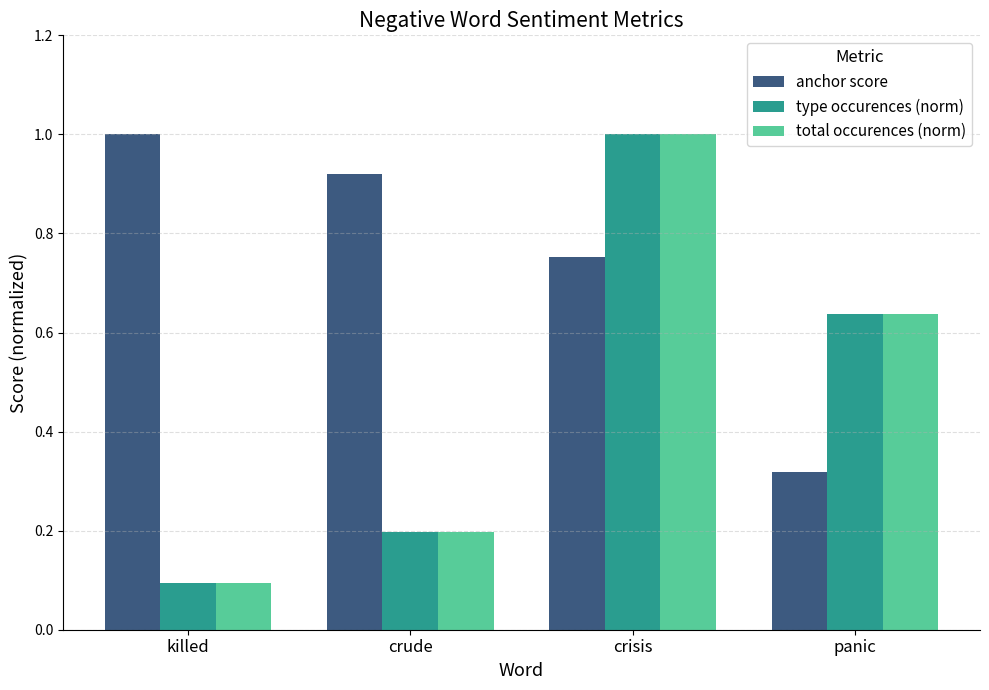

Is the value of total occurences (norm) at crude greater than the value of anchor score at killed?

No